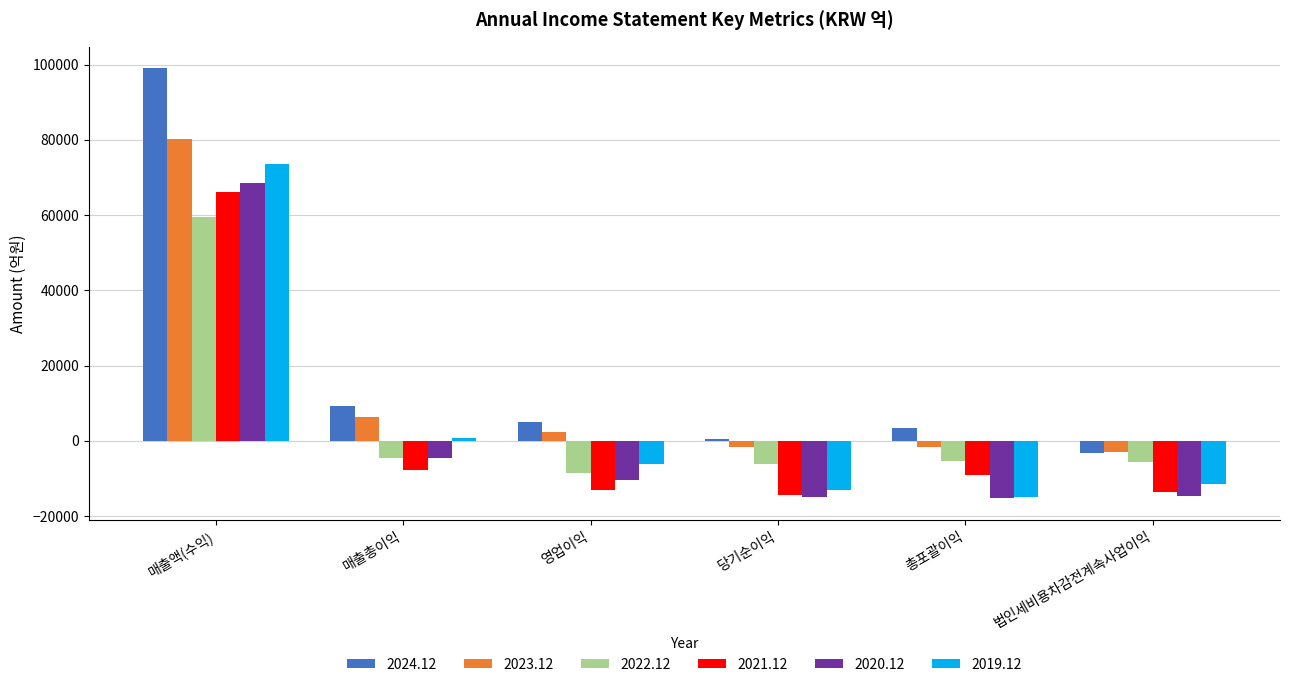

What is the sum of all 2021.12 values?

8463